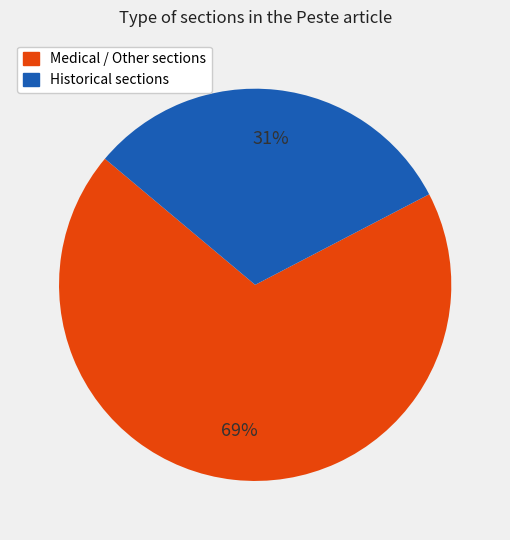

How many segments does this pie chart have?

2